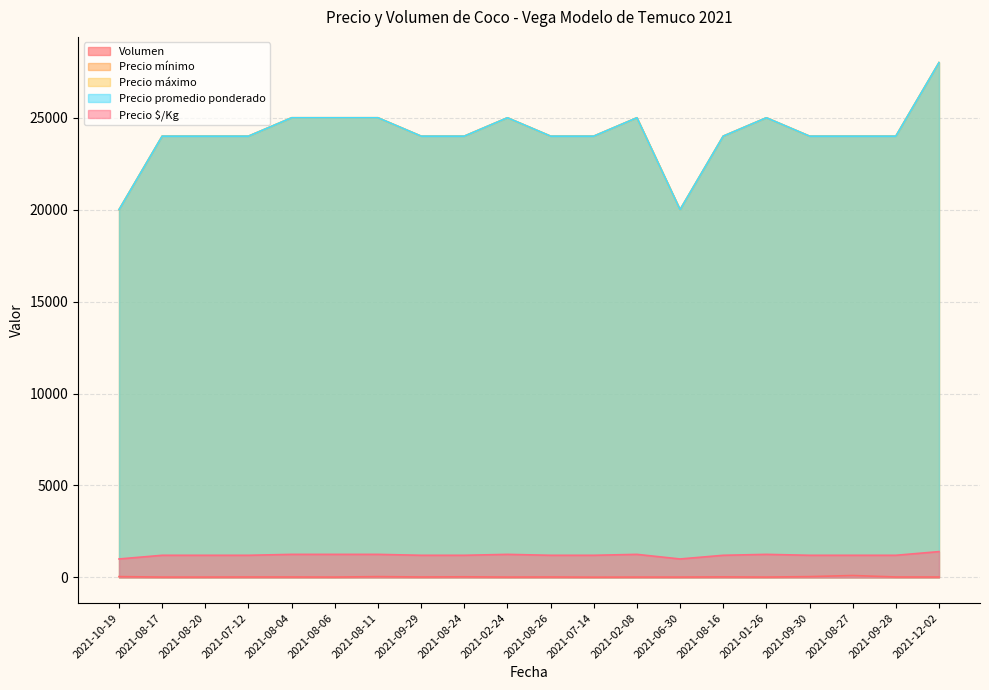

Which label corresponds to the smallest value in the chart?

2021-07-14